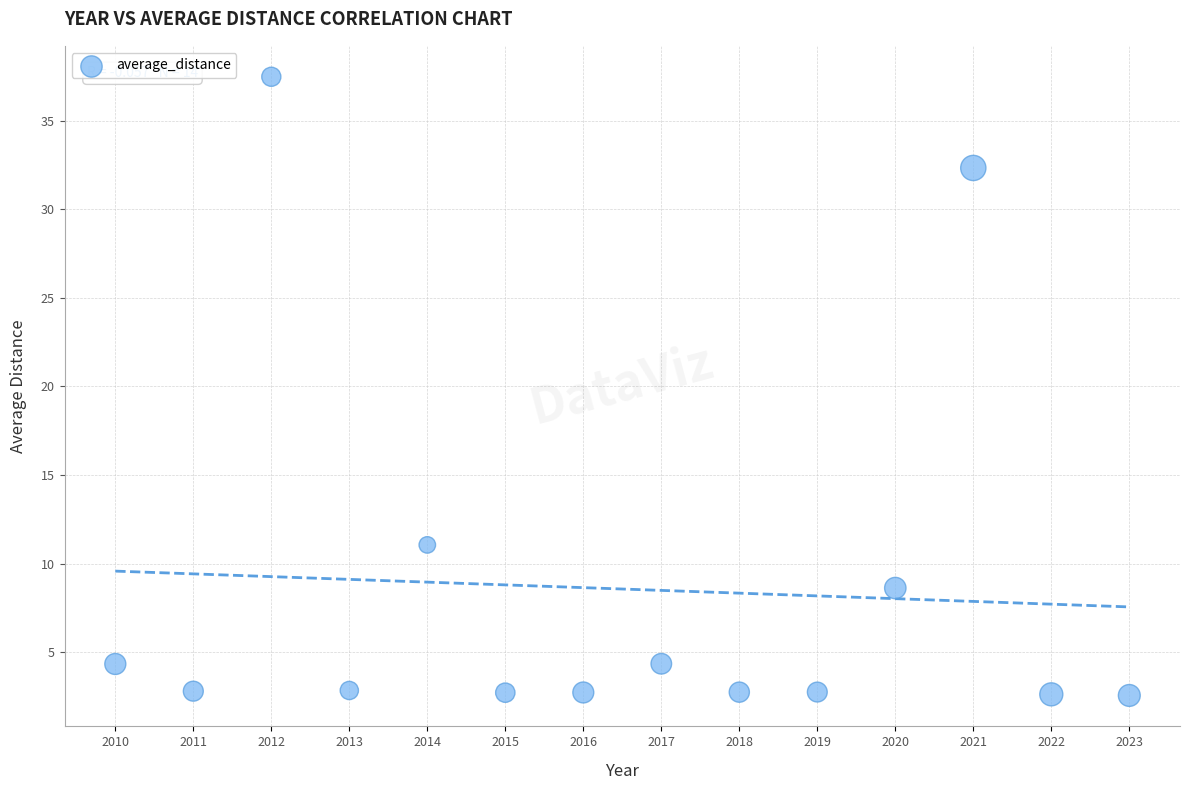

What Y value in the scatter plot is closest to 20?

11.1